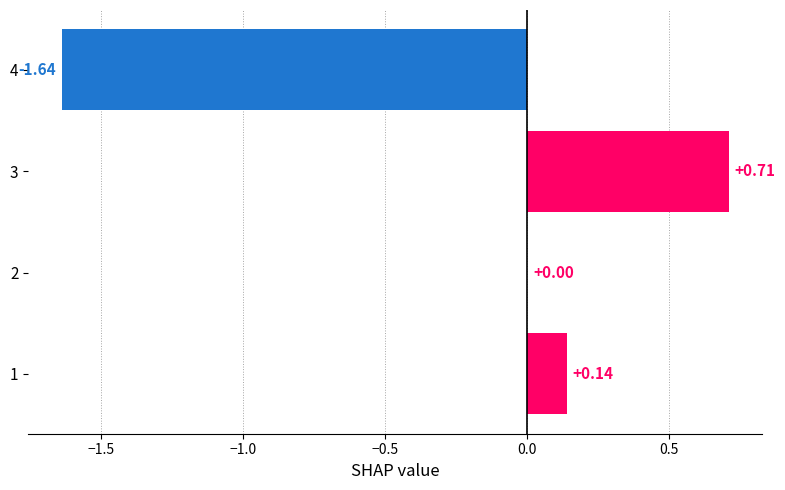

What is the sum of all values?

-0.8